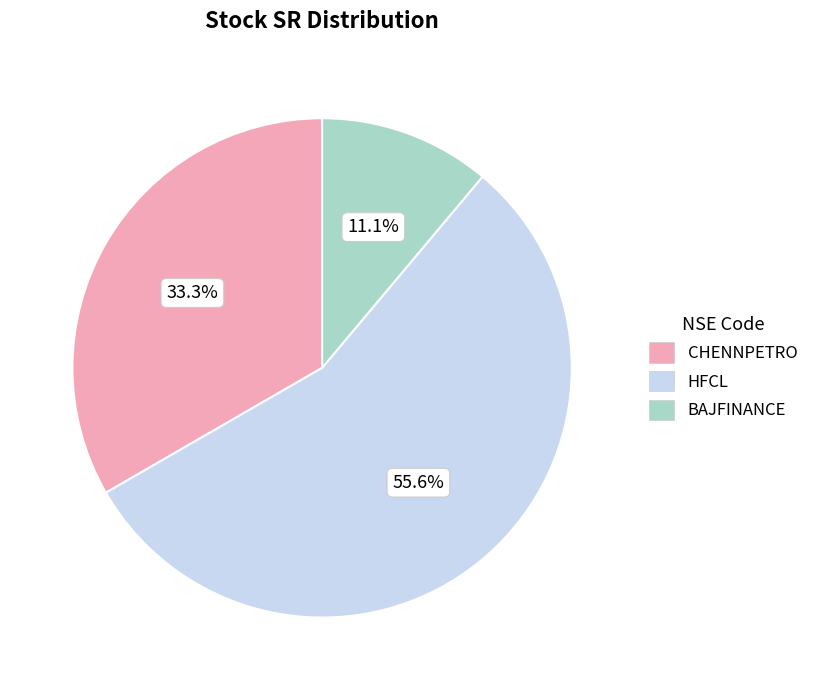

To the nearest percent, what is the average slice percentage?

33%